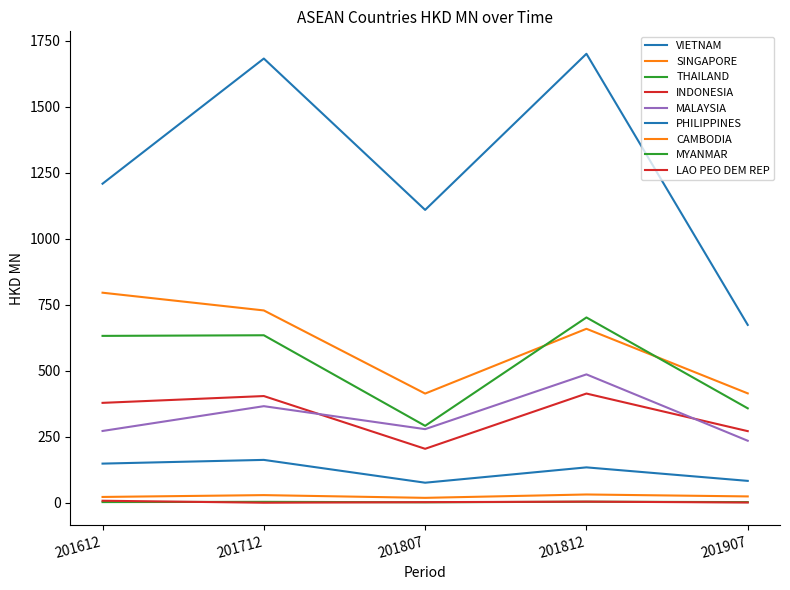

Is this an area chart (filled region under the line)?

No